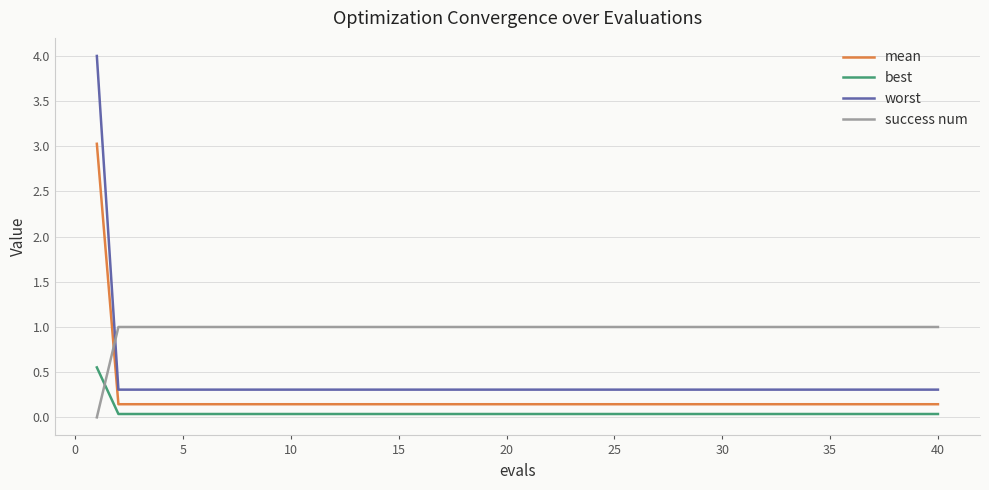

What is the average value of the mean series?

0.2